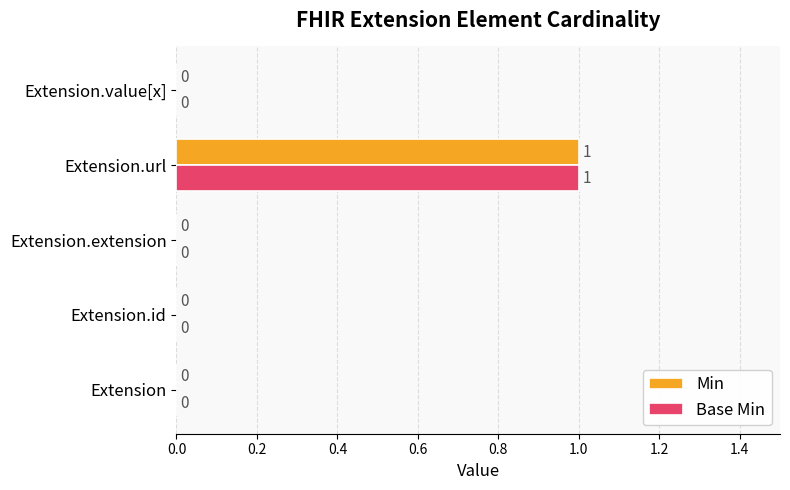

At which category is the sum across all series the highest?

Extension.url